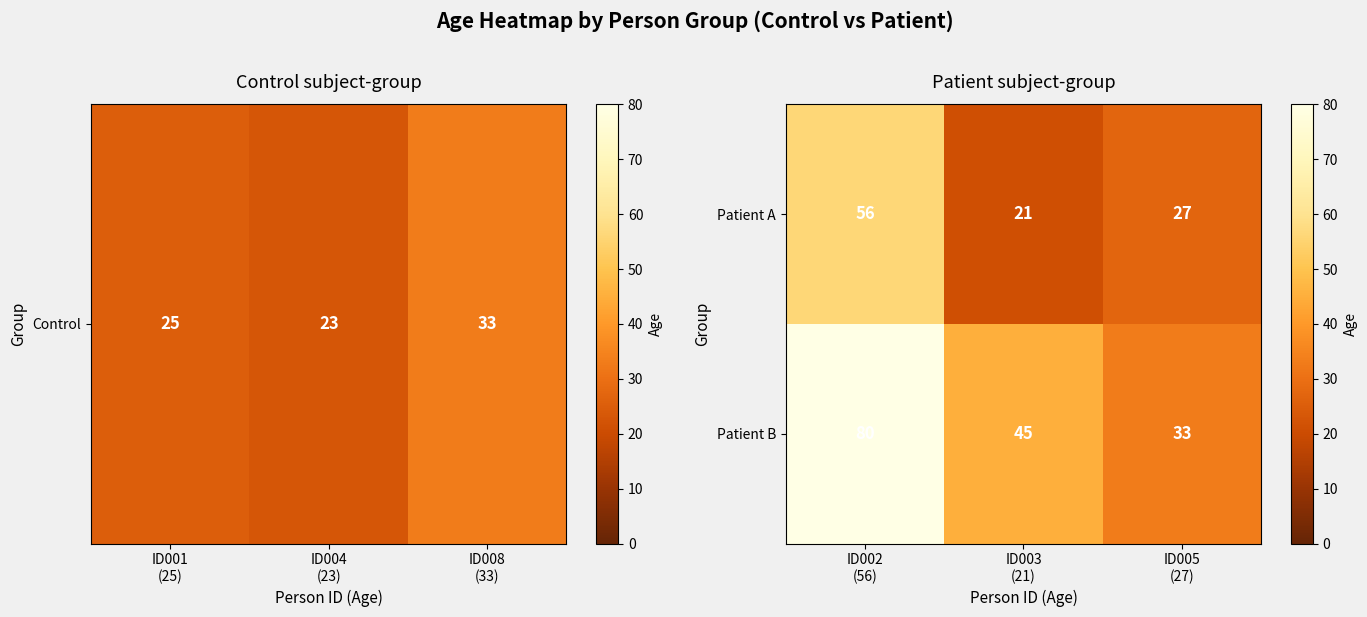

Reading left to right, what are all the values shown in this chart?

Patient A: 56	21	27
Patient B: 80	45	33